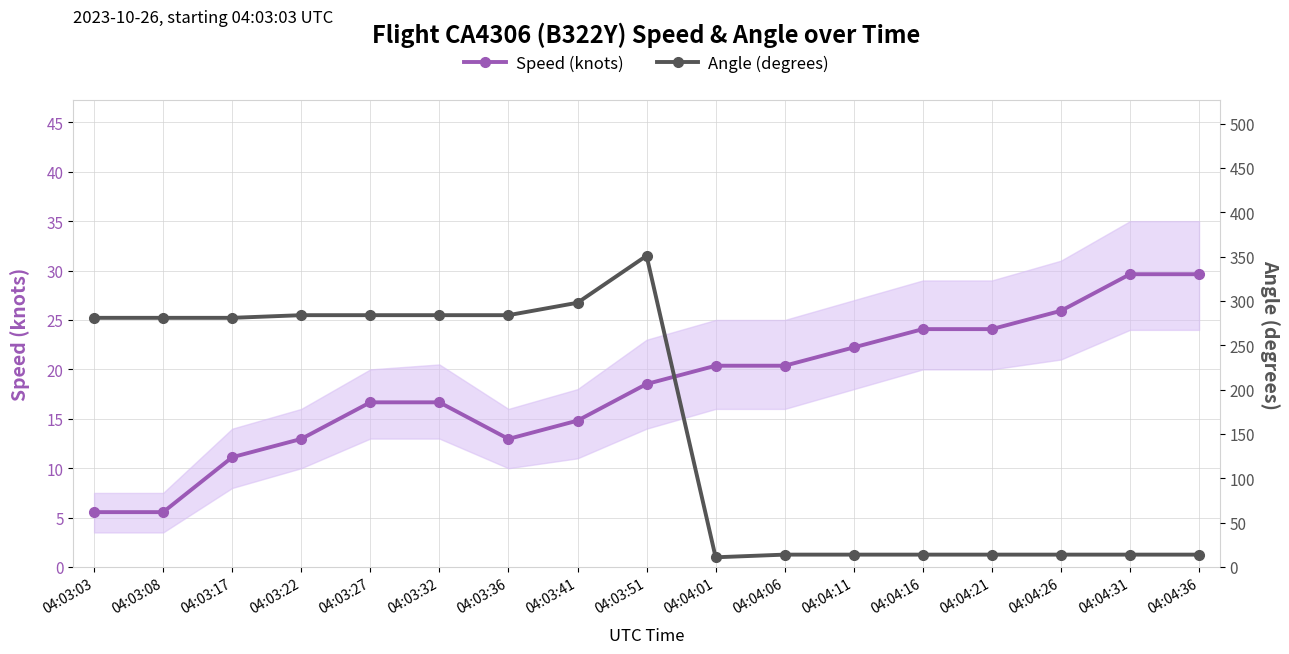

Where does the Angle (degrees) series first go above 281?

04:03:22